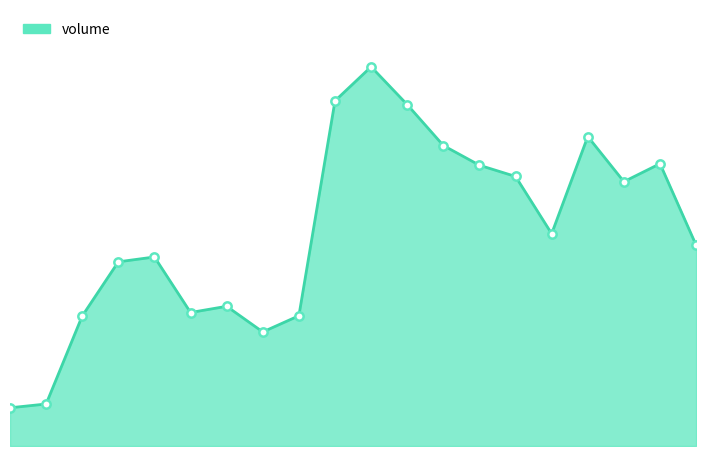

At which category does the data reach its first local peak?

04:00